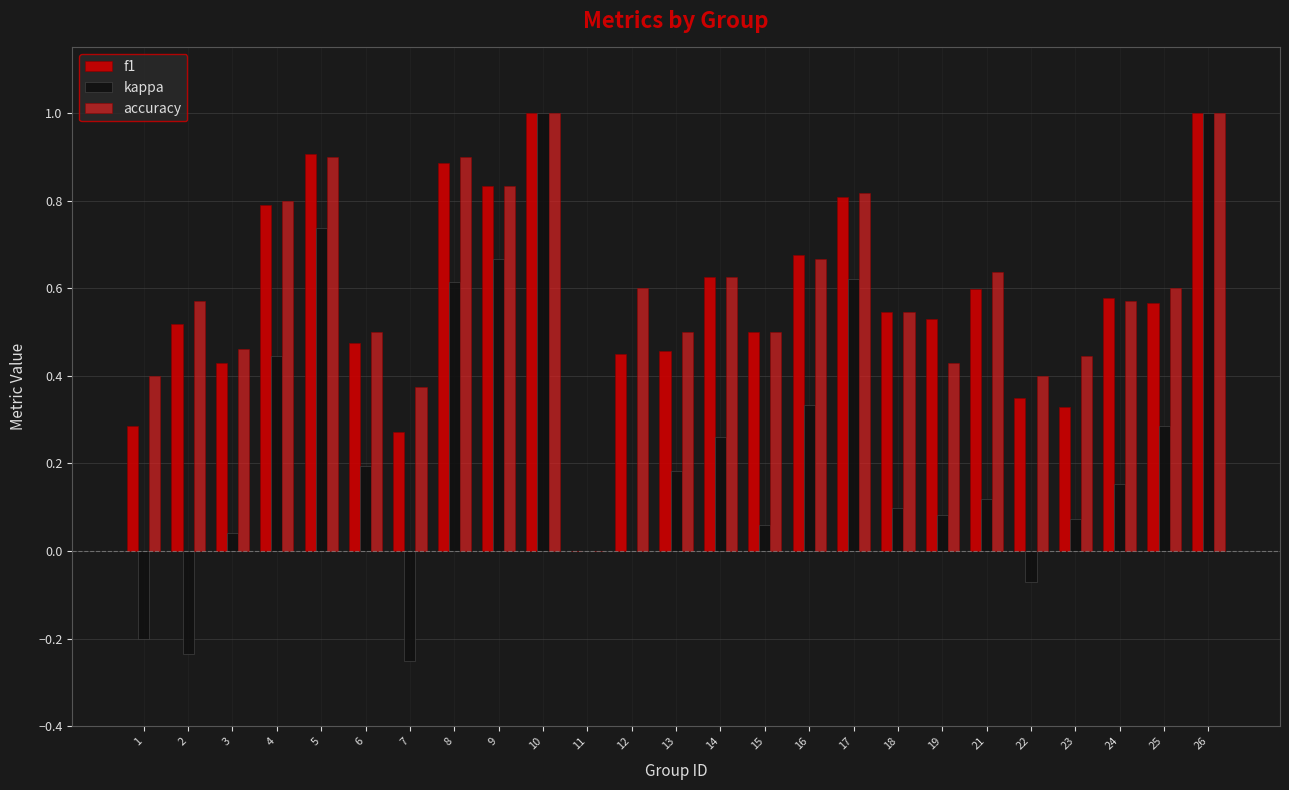

The accuracy series shows 0.9 at 5. True or false?

True